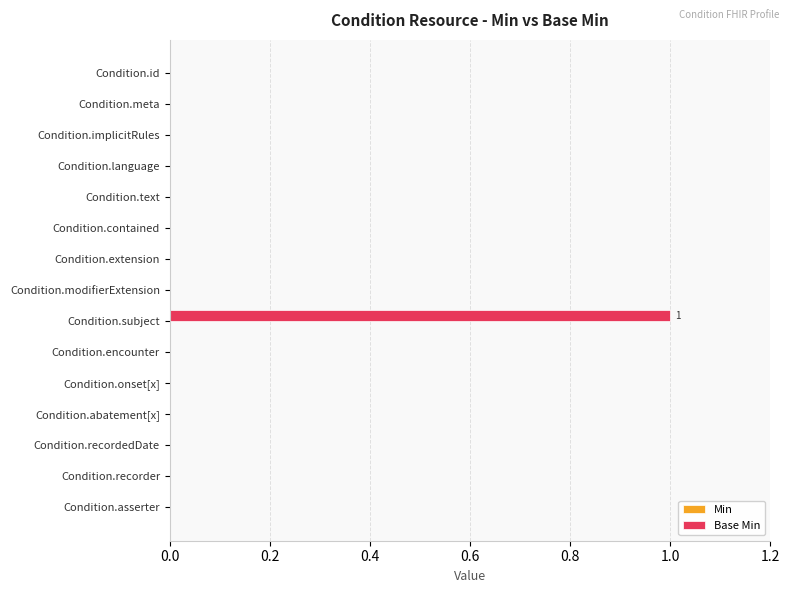

Which category has the highest value across all series?

Condition.subject